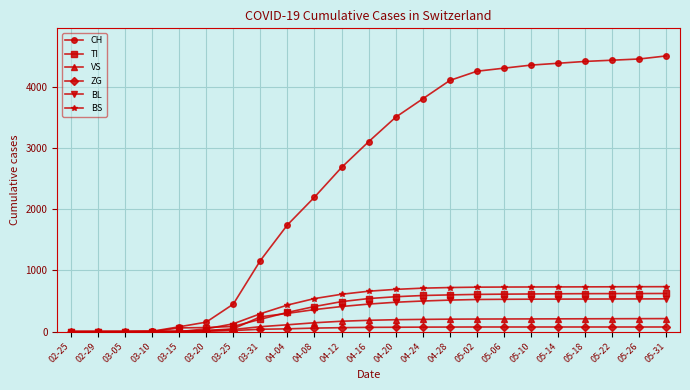

What is the sum of all CH values?

58038